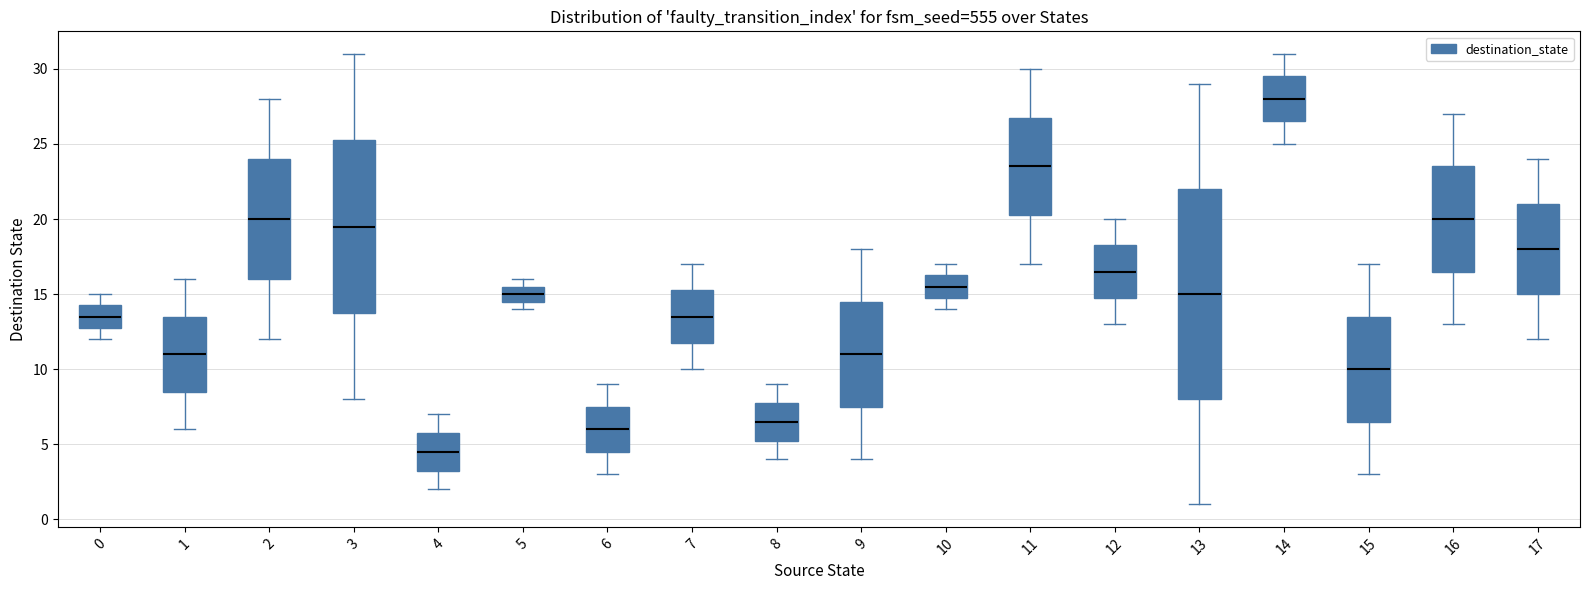

Which box's median line is the highest?

14